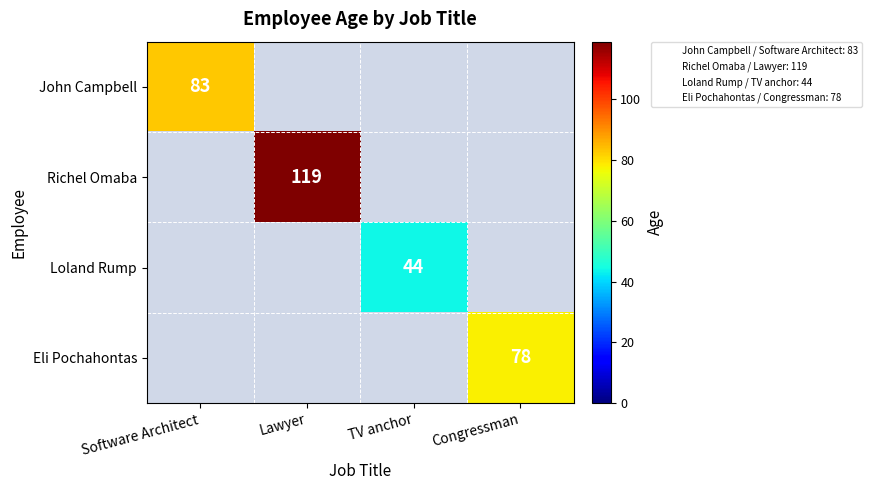

The Loland Rump series shows 44 at TV anchor. True or false?

True